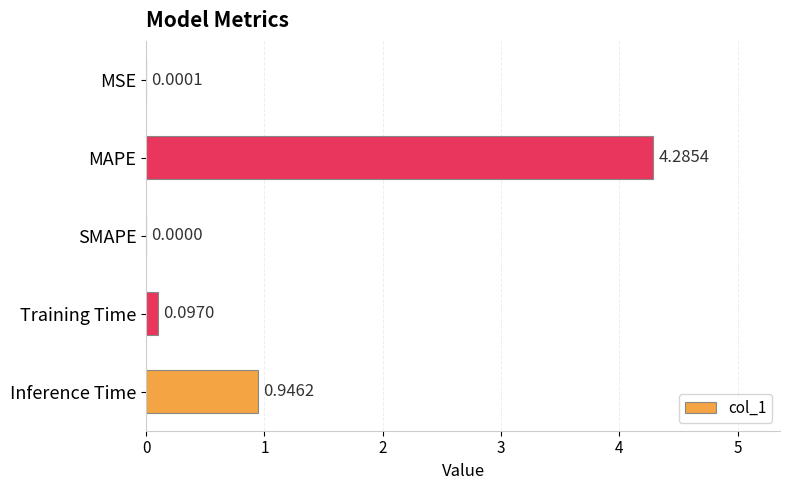

Where is the data nearest to the value 2?

Inference Time